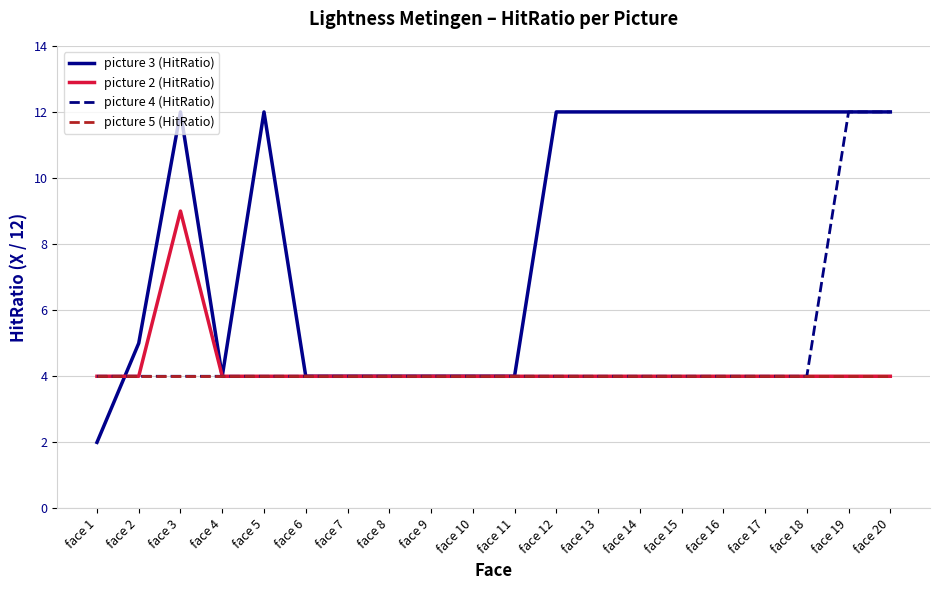

At which category does the chart reach its minimum across all series?

face 1